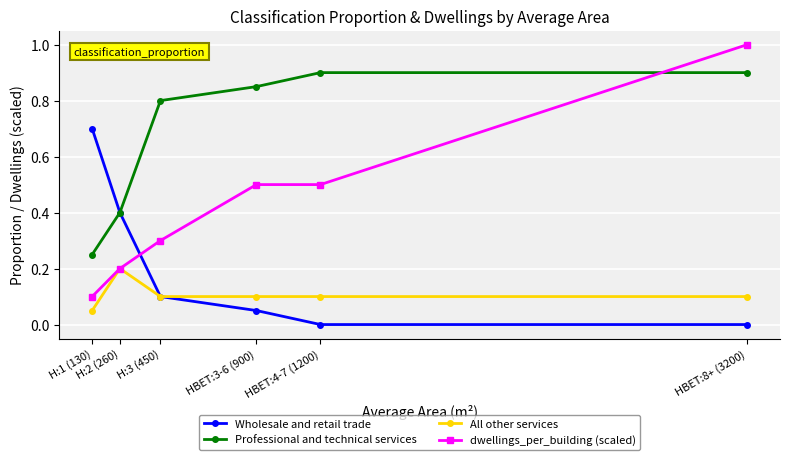

At which label is All other services closest to 0?

H:1 (130)